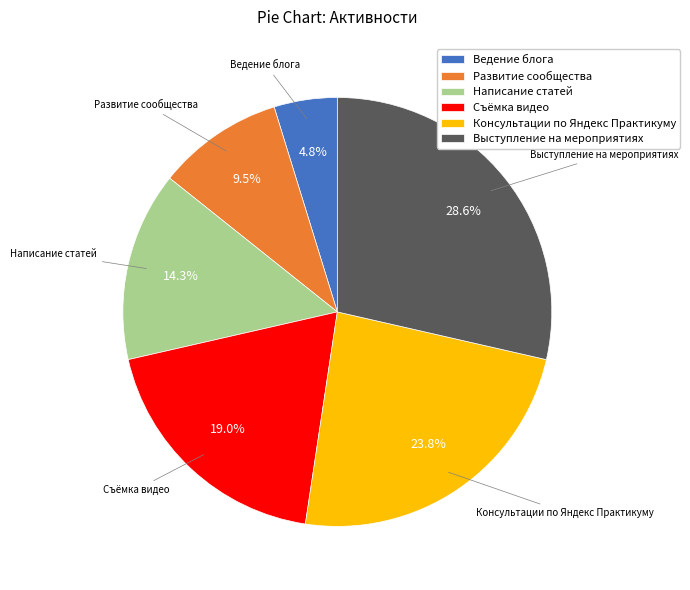

Rank the categories by value from highest to lowest.

Выступление на мероприятиях, Консультации по Яндекс Практикуму, Съёмка видео, Написание статей, Развитие сообщества, Ведение блога